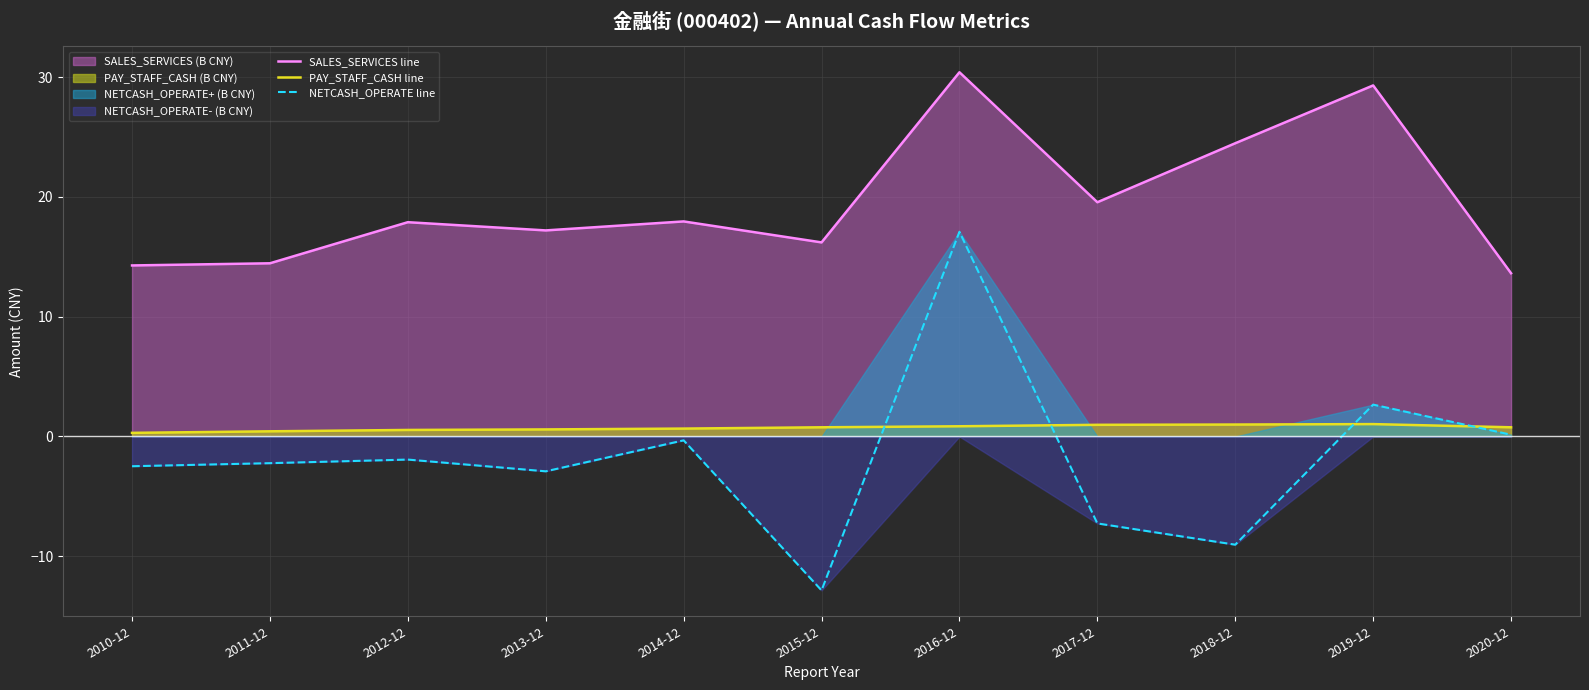

What is the difference between the NETCASH_OPERATE line values at 2011-12 and 2010-12?

0.3